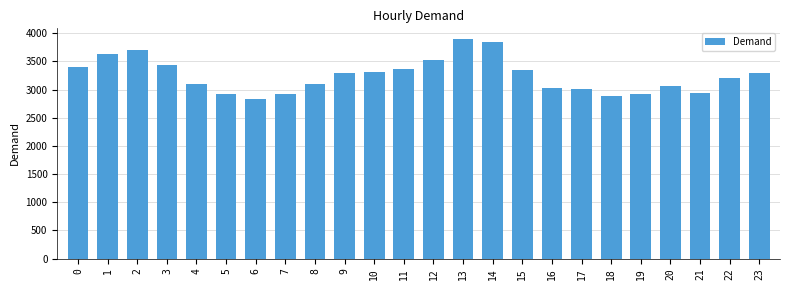

Are the bars horizontal?

No